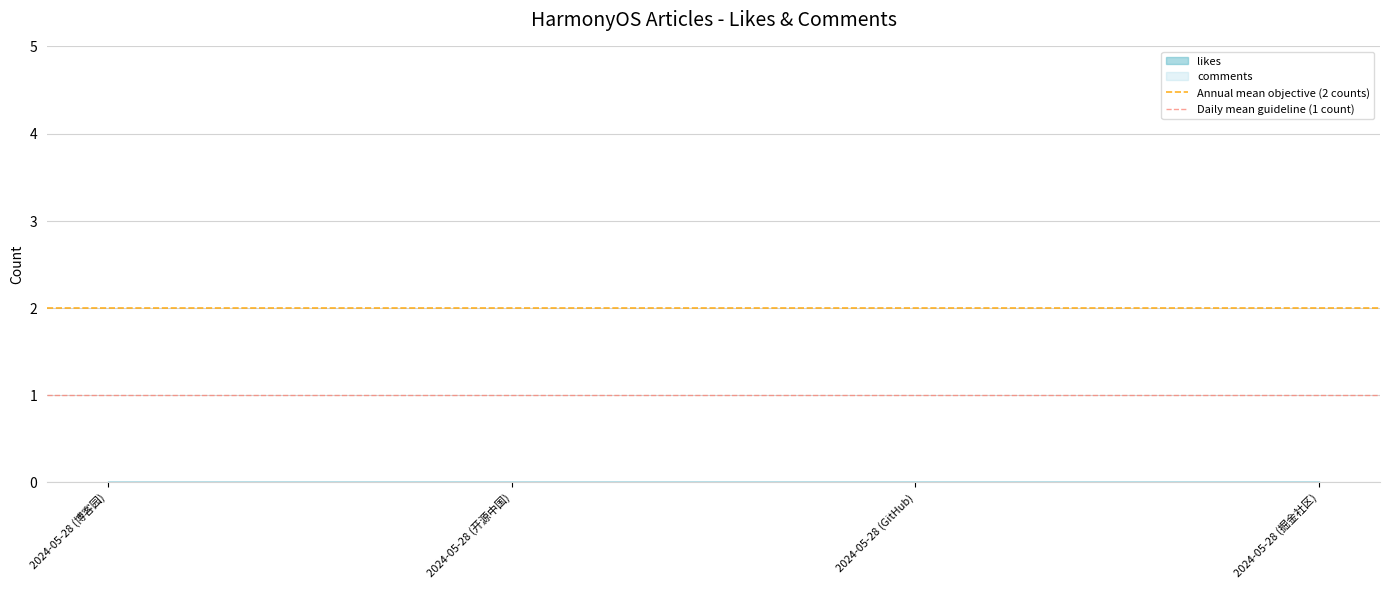

The Annual mean objective (2 counts) series shows 2 at 2024-05-28 (开源中国). True or false?

True